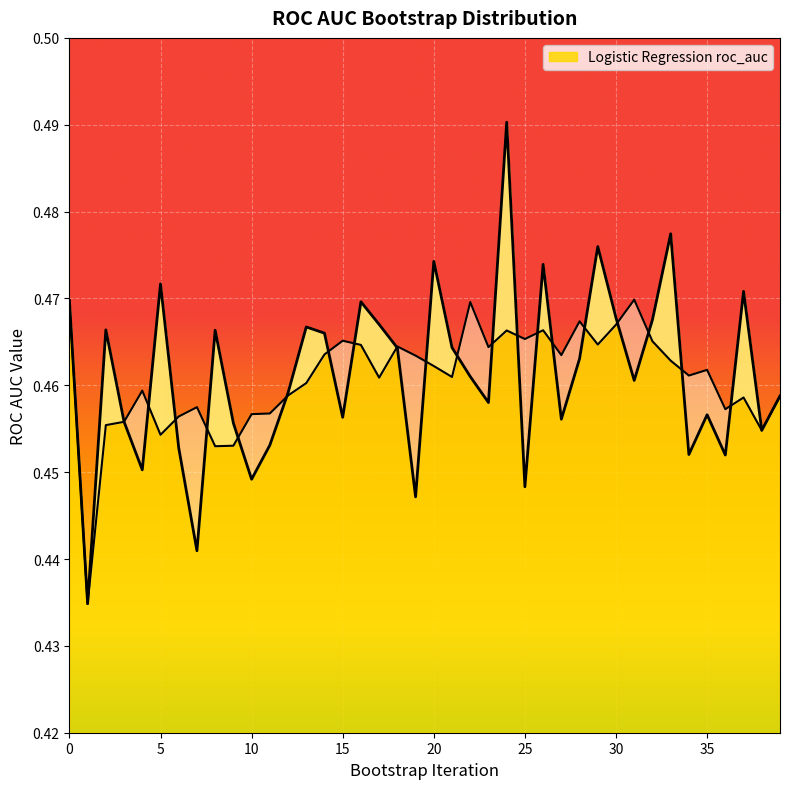

Does the chart display data point markers on the line(s)?

No